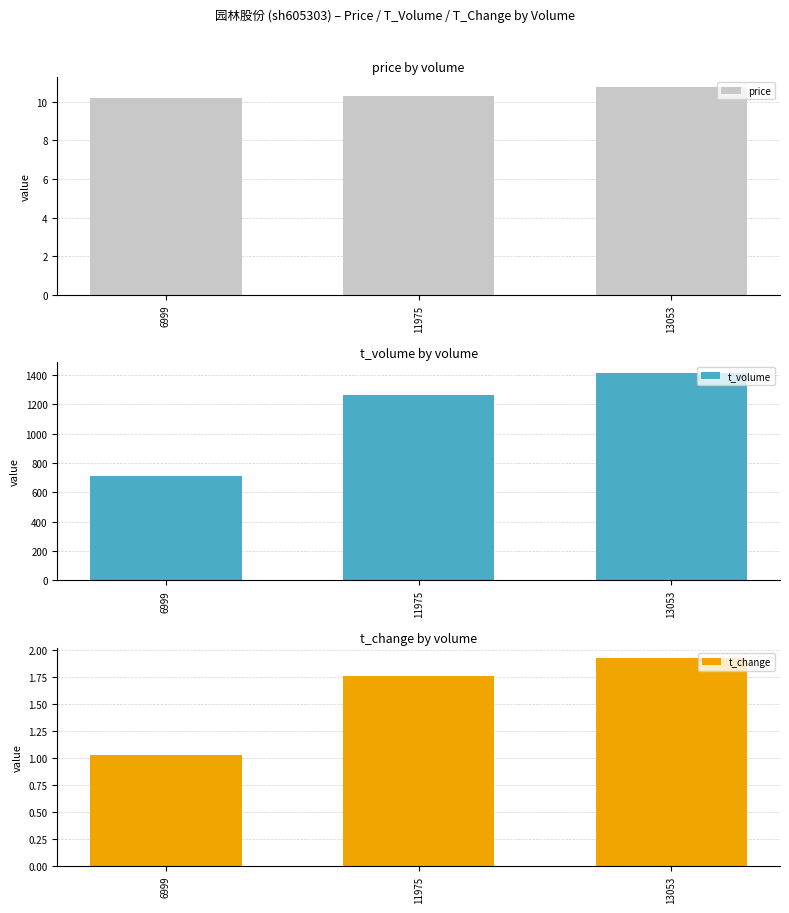

Between 6999 and 11975, which series saw the biggest shift?

t_volume